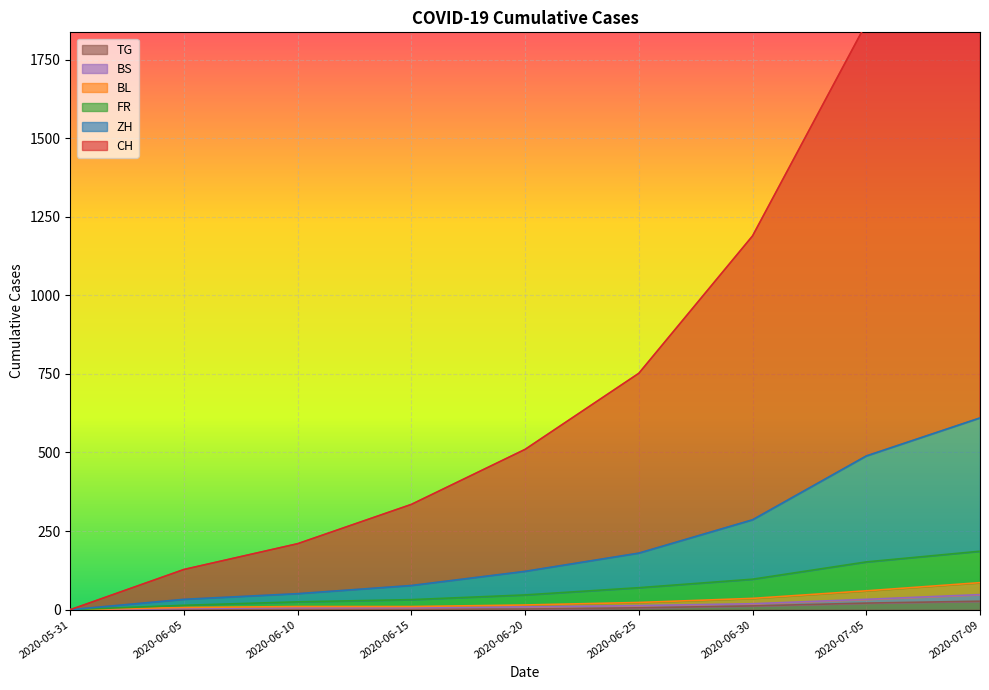

What position from the right is 2020-06-05?

8